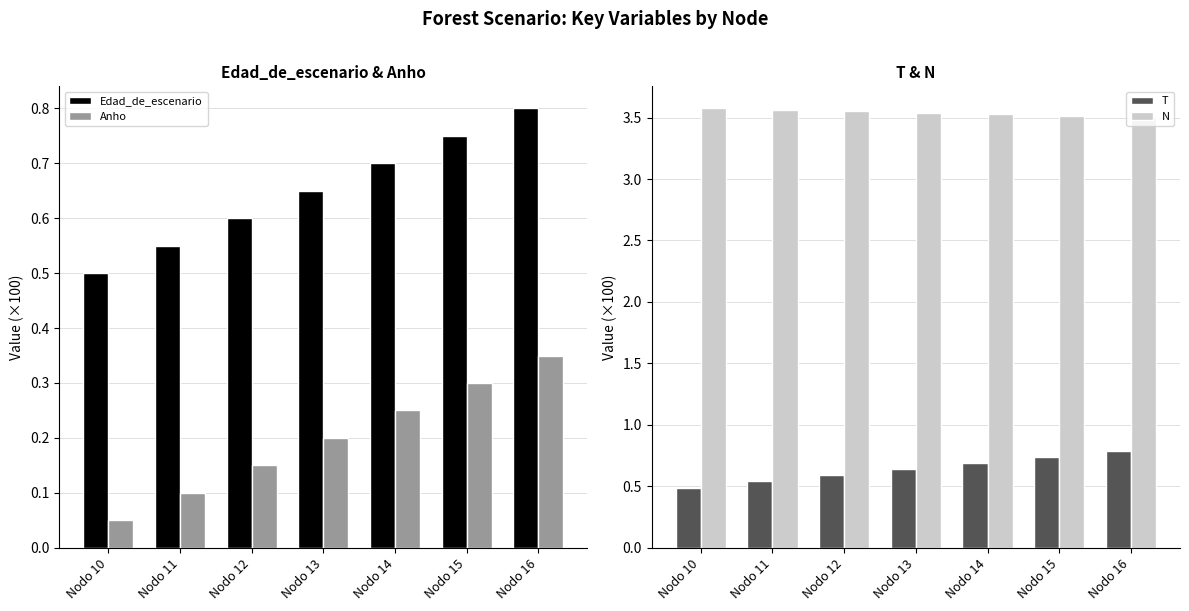

Reading left to right, transcribe all the data shown in this chart.

Edad_de_escenario: 0.5	0.6	0.6	0.7	0.7	0.8	0.8
Anho: 0.1	0.1	0.1	0.2	0.2	0.3	0.3
T: 0.5	0.5	0.6	0.6	0.7	0.7	0.8
N: 3.6	3.6	3.6	3.5	3.5	3.5	3.5